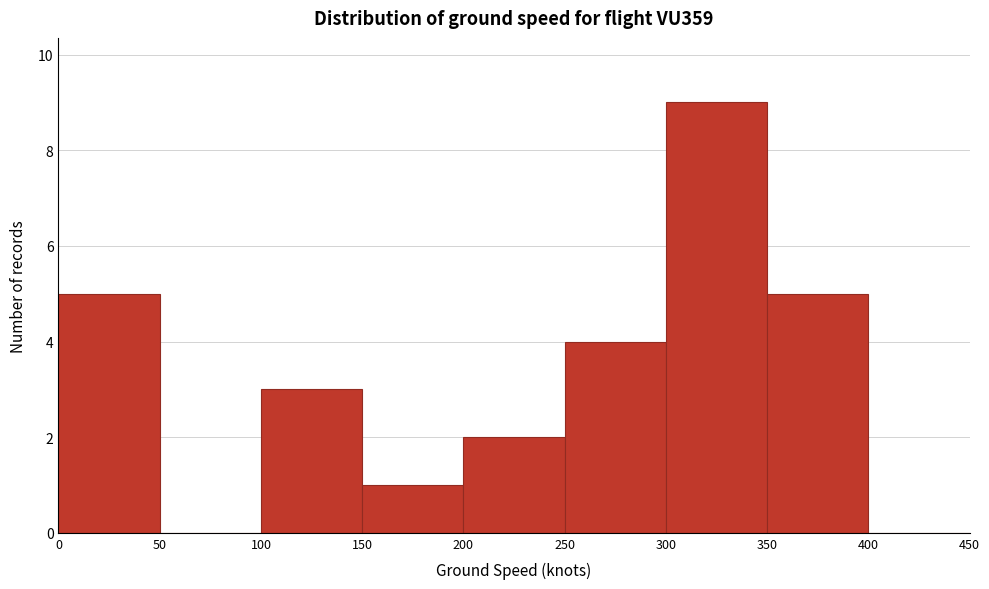

Reading left to right, list every bar in this chart as the range it spans on the x-axis followed by its height. The values are not printed on the chart, so give them approximately, as read against the axis.

0 to 50: 5
50 to 100: 0
100 to 150: 3
150 to 200: 1
200 to 250: 2
250 to 300: 4
300 to 350: 9
350 to 400: 5
400 to 450: 0